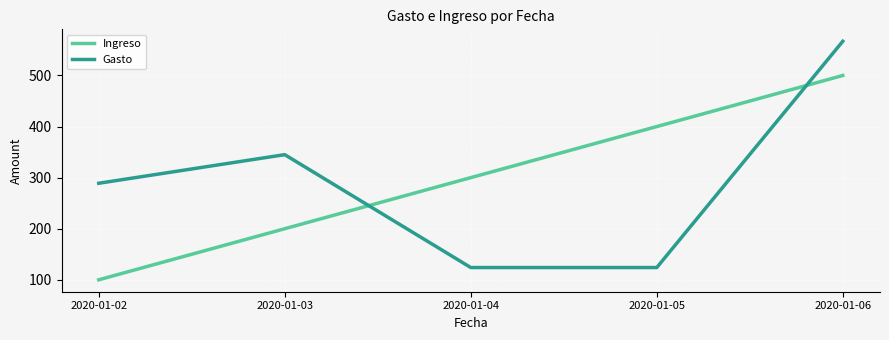

What is the difference between the Ingreso values at 2020-01-06 and 2020-01-02?

400